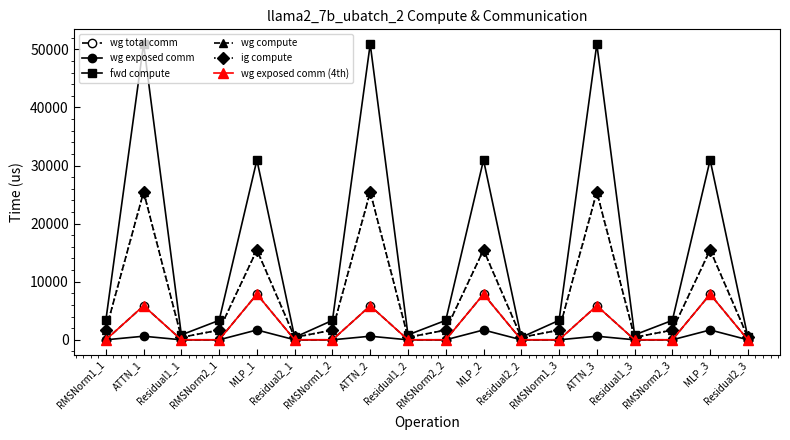

Does the chart have visible grid lines?

No